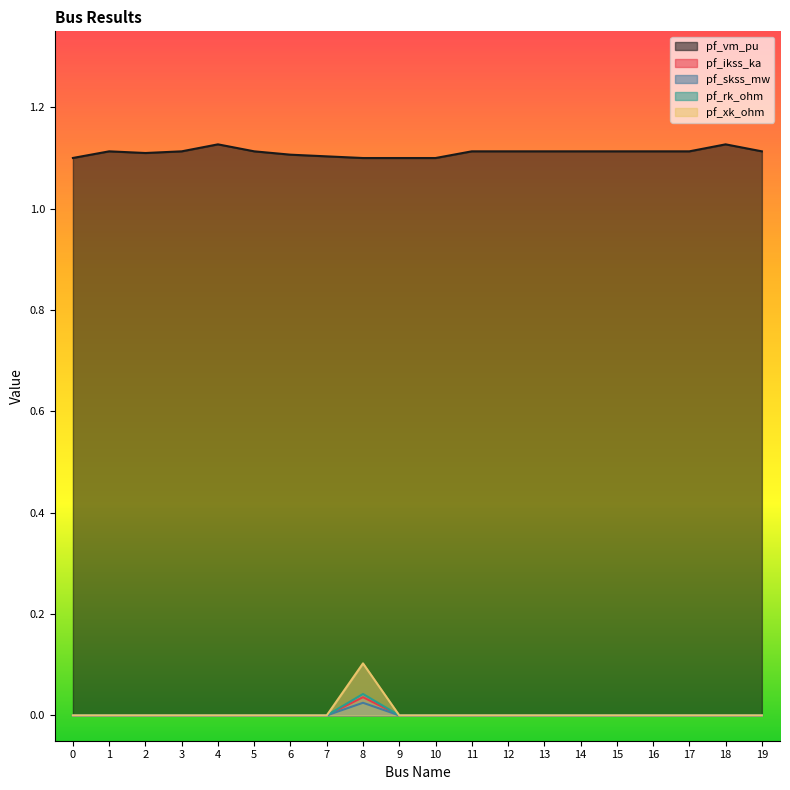

How many distinct data groups are displayed?

5